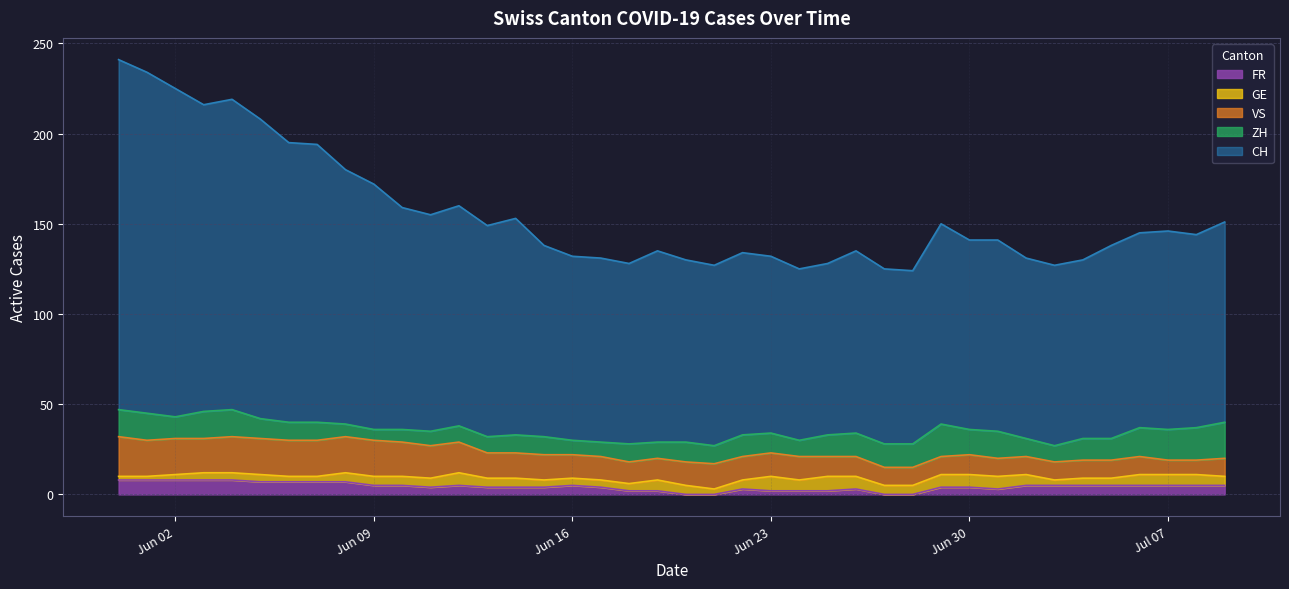

In FR, how many points are higher than both neighbors (excluding endpoints)?

4